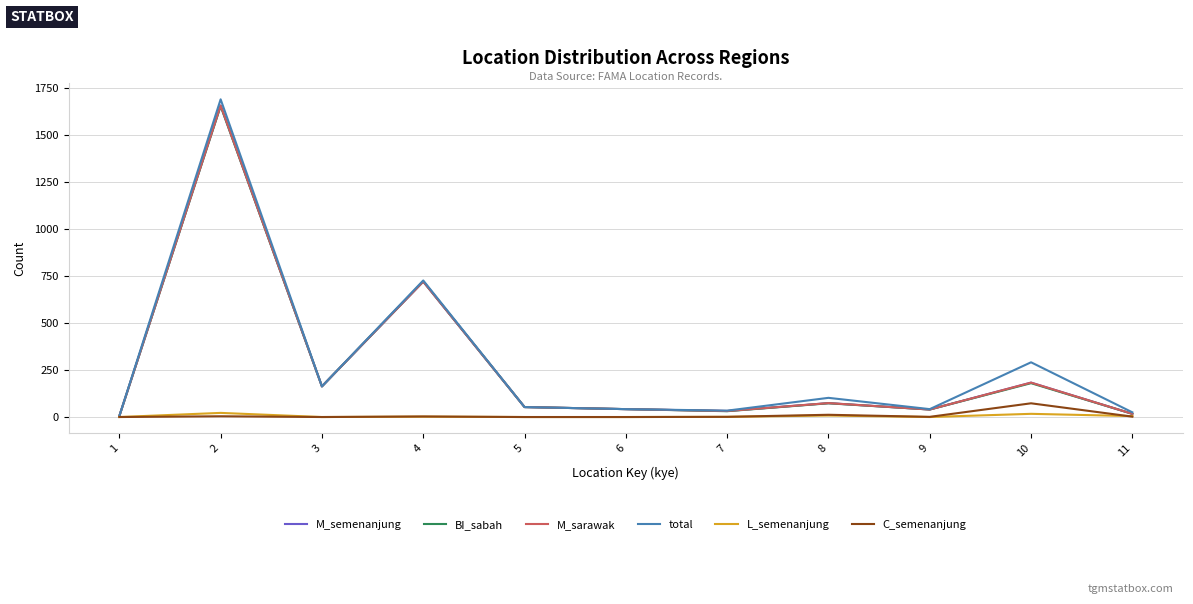

Reading left to right, extract all data points from this chart.

M_semenanjung: 5	1656	163	720	53	42	32	74	40	183	17
BI_sabah: 5	1653	163	721	53	42	31	73	40	180	17
M_sarawak: 5	1656	163	720	53	42	32	74	40	183	17
total: 5	1689	163	726	53	42	34	102	42	291	25
L_semenanjung: 0	22	0	2	0	0	1	8	0	17	5
C_semenanjung: 0	4	0	3	0	0	1	12	1	73	2